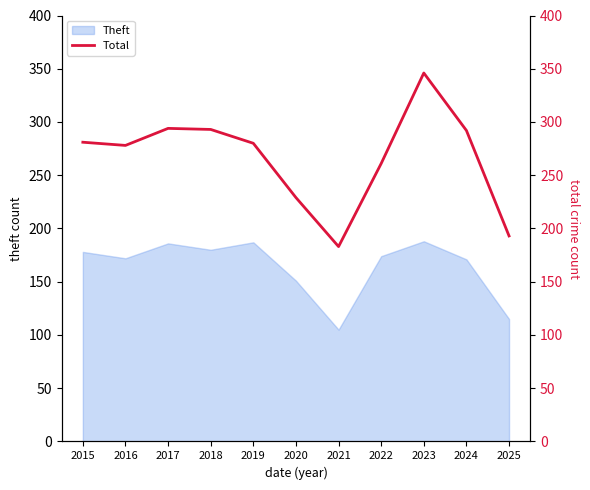

True or false: the data has more than 2 interior local peaks.

False